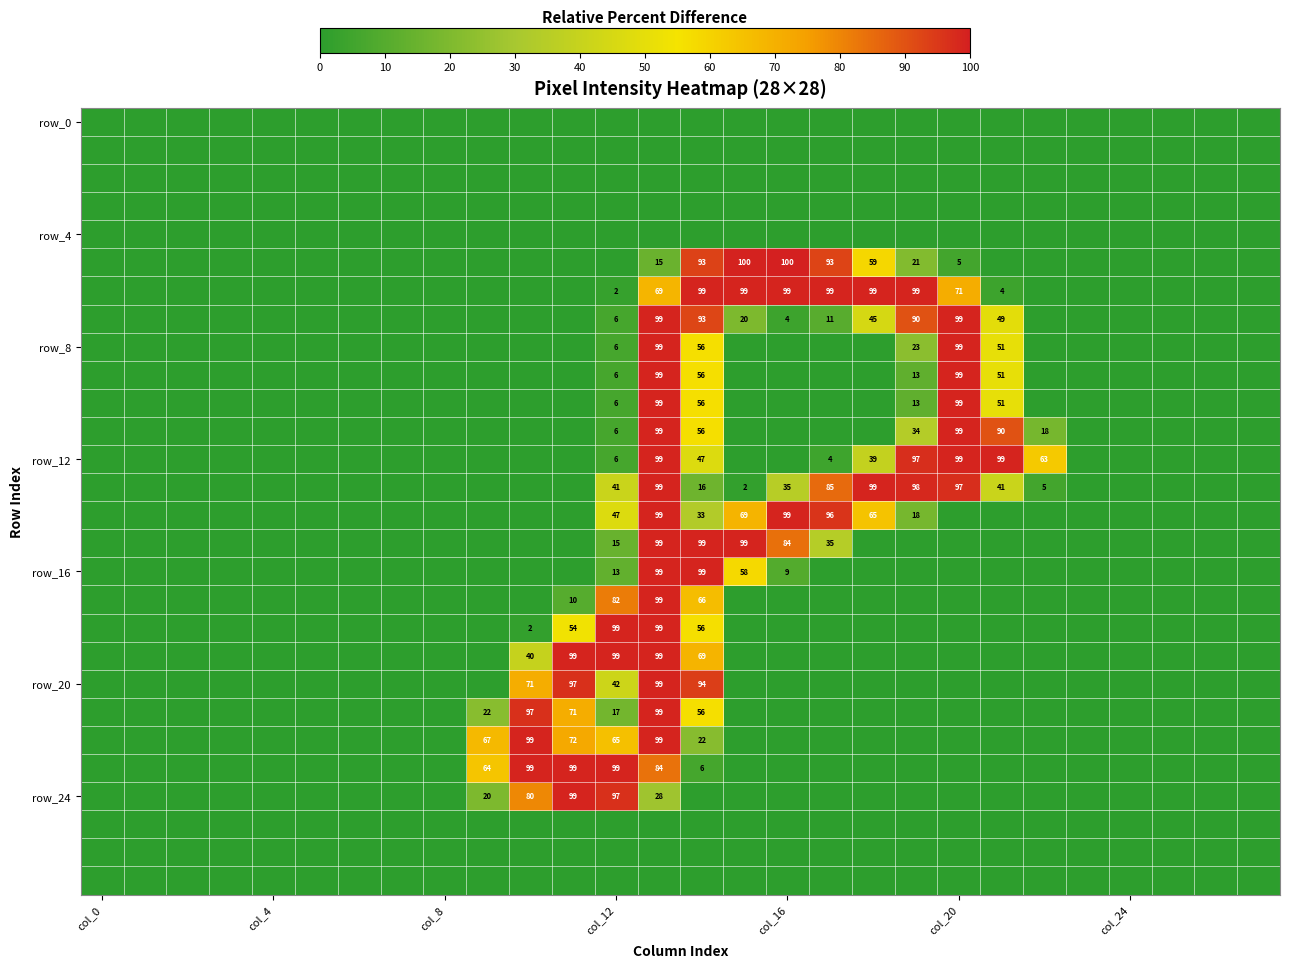

At which category is the sum across all series the highest?

13